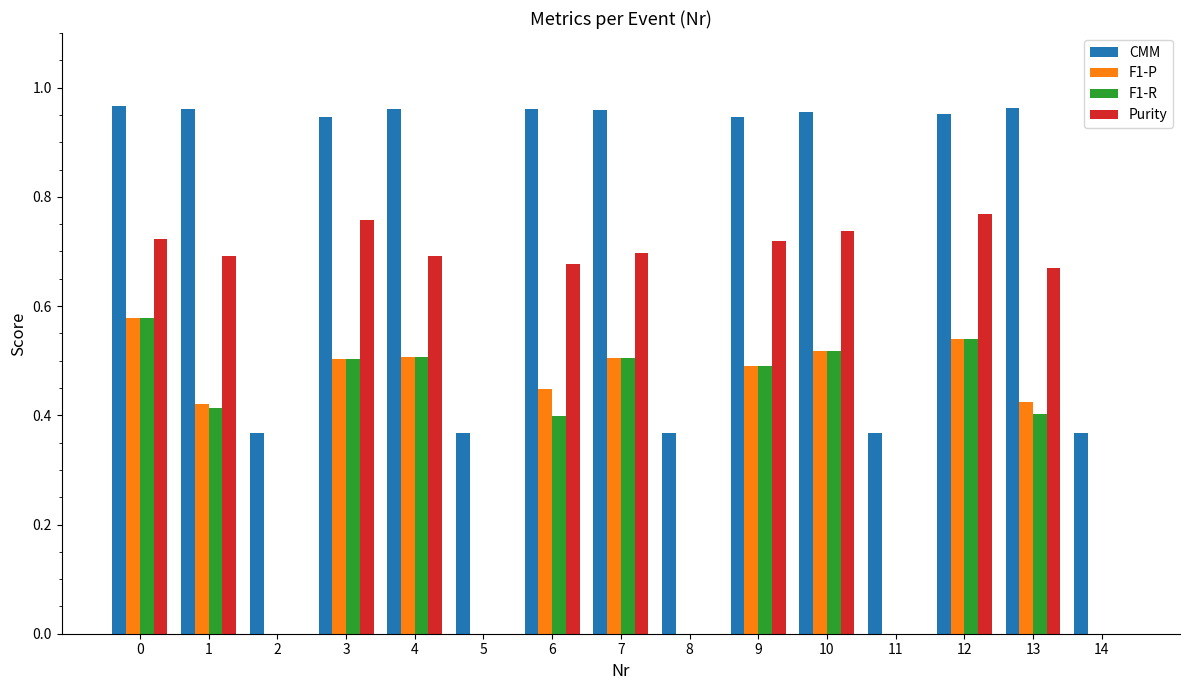

How many groups of bars are there?

15